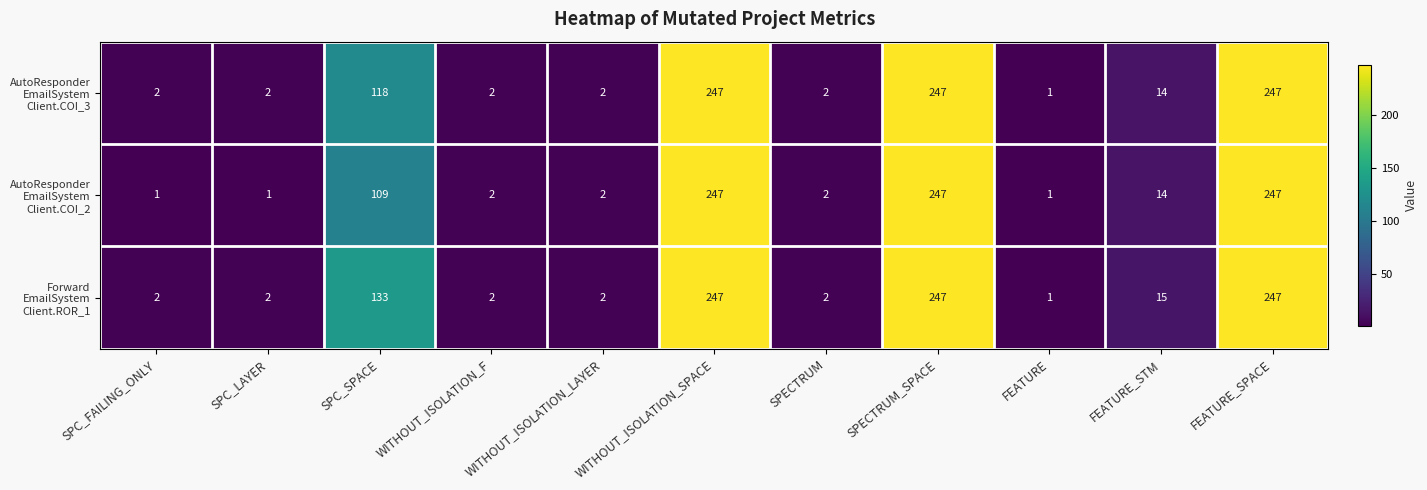

What is the spread (max minus min) of values at SPC_SPACE?

24